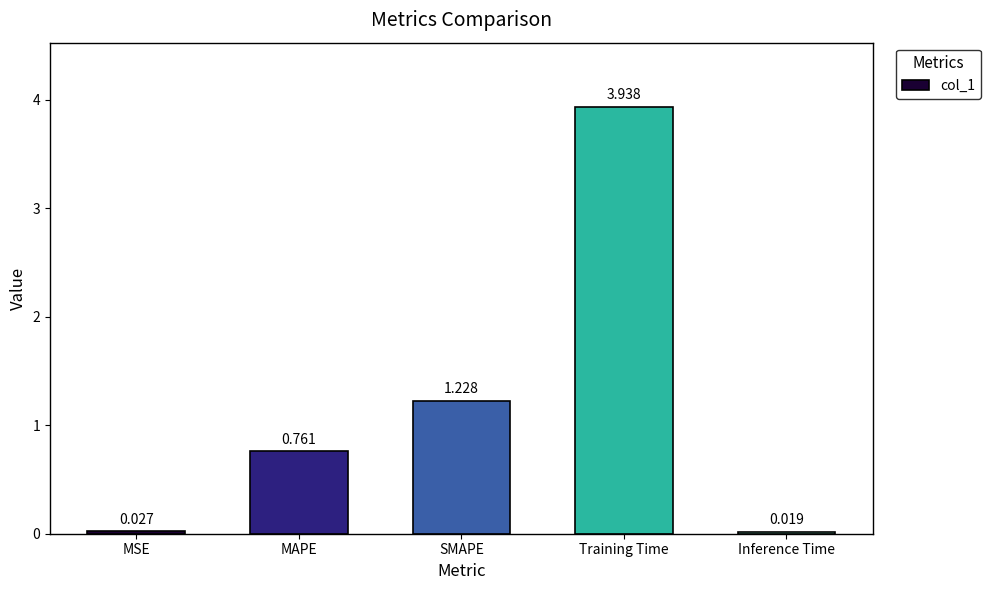

How many data points does each series have?

5